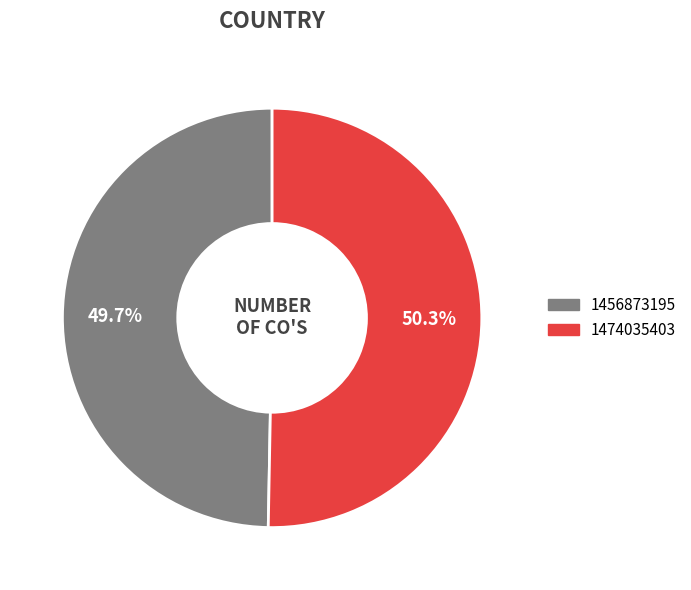

Is it true that 1456873195 is 50% of the pie?

True